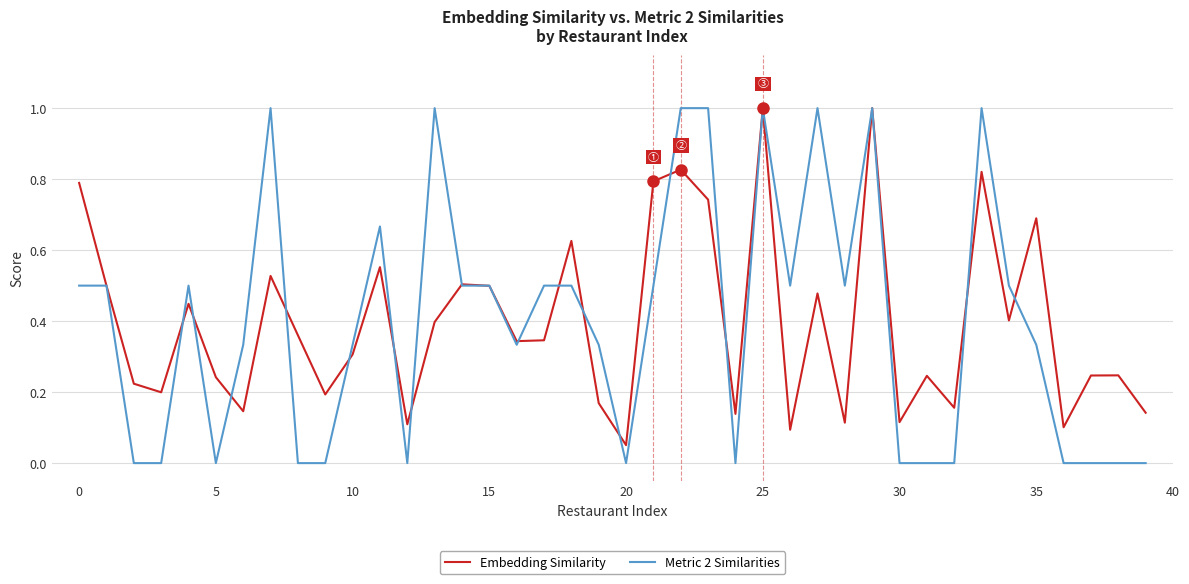

Which series has the widest spread of values?

Metric 2 Similarities